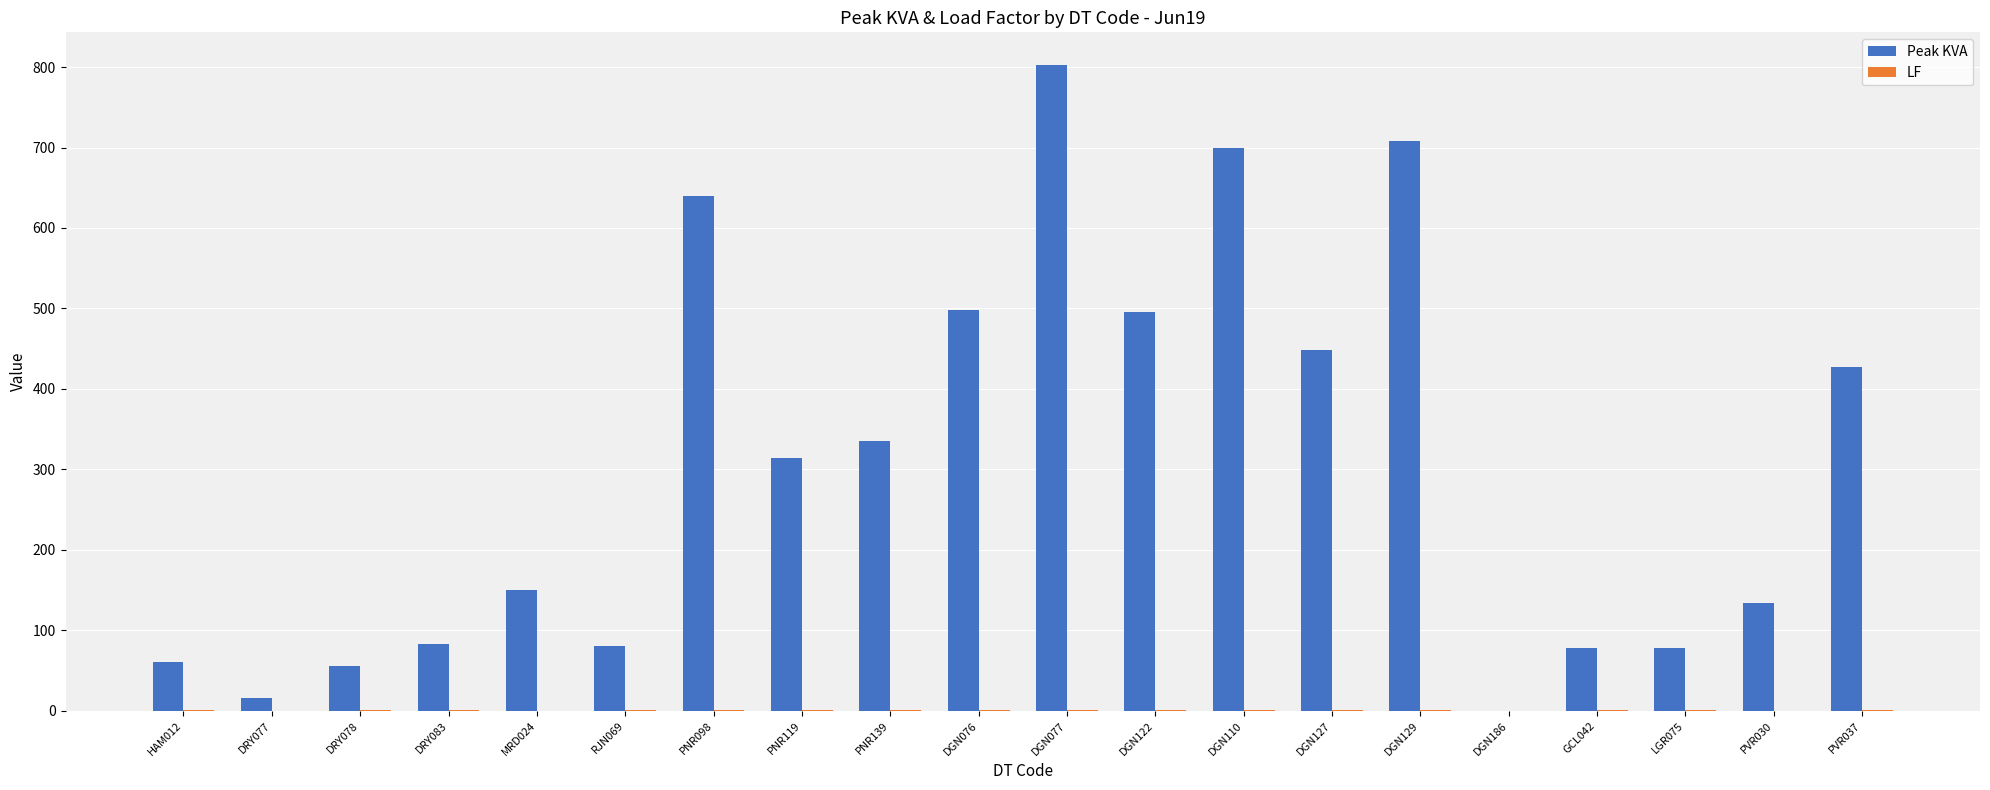

Which series has the largest total across all categories?

Peak KVA